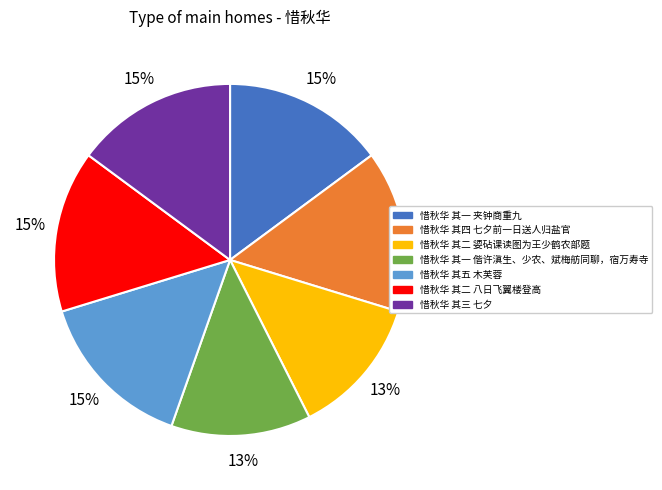

Is it true that 惜秋华 其二 八日飞翼楼登高 is 15% of the pie?

True